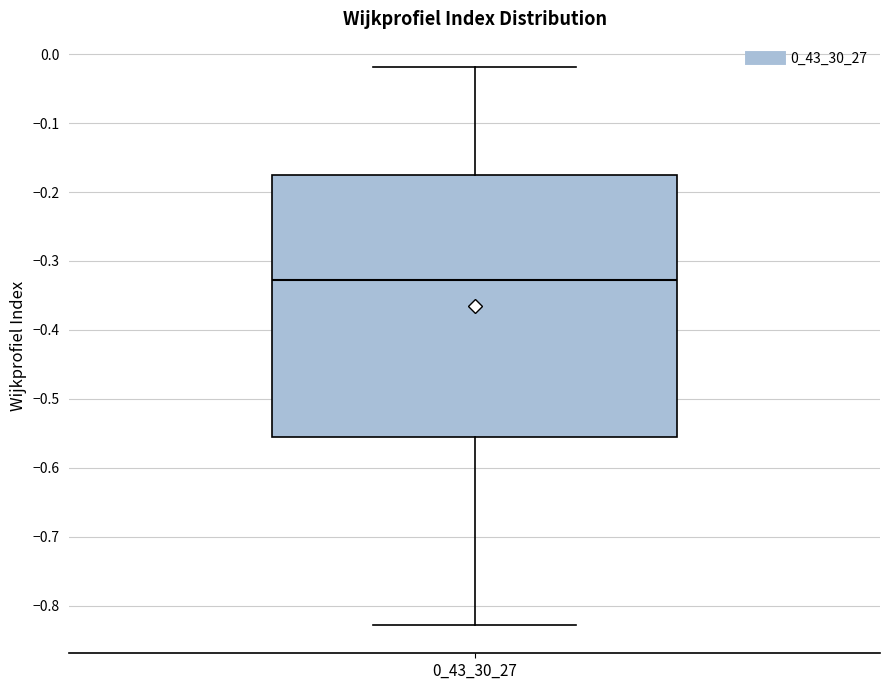

Read this box plot against the y-axis: the position of the median line, the range covered by the box, and the ends of both whiskers. The values are not printed on the chart, so give them approximately, as read against the axis.

median -0.33, box -0.55 to -0.17, whiskers -0.83 to -0.02